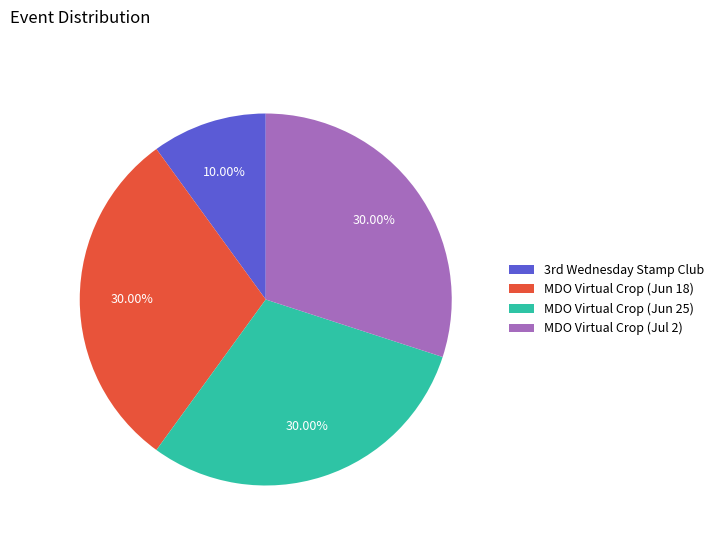

Does MDO Virtual Crop (Jul 2) account for over 50% of the chart?

No